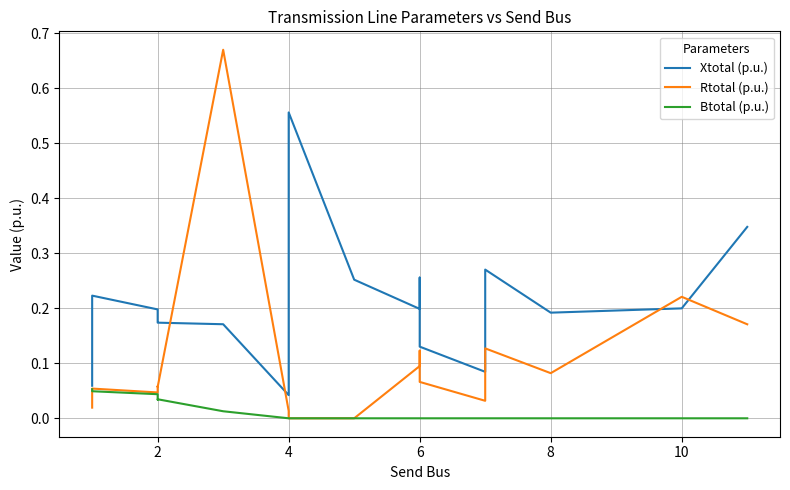

True or false: Xtotal (p.u.) and Btotal (p.u.) intersect in this chart.

False